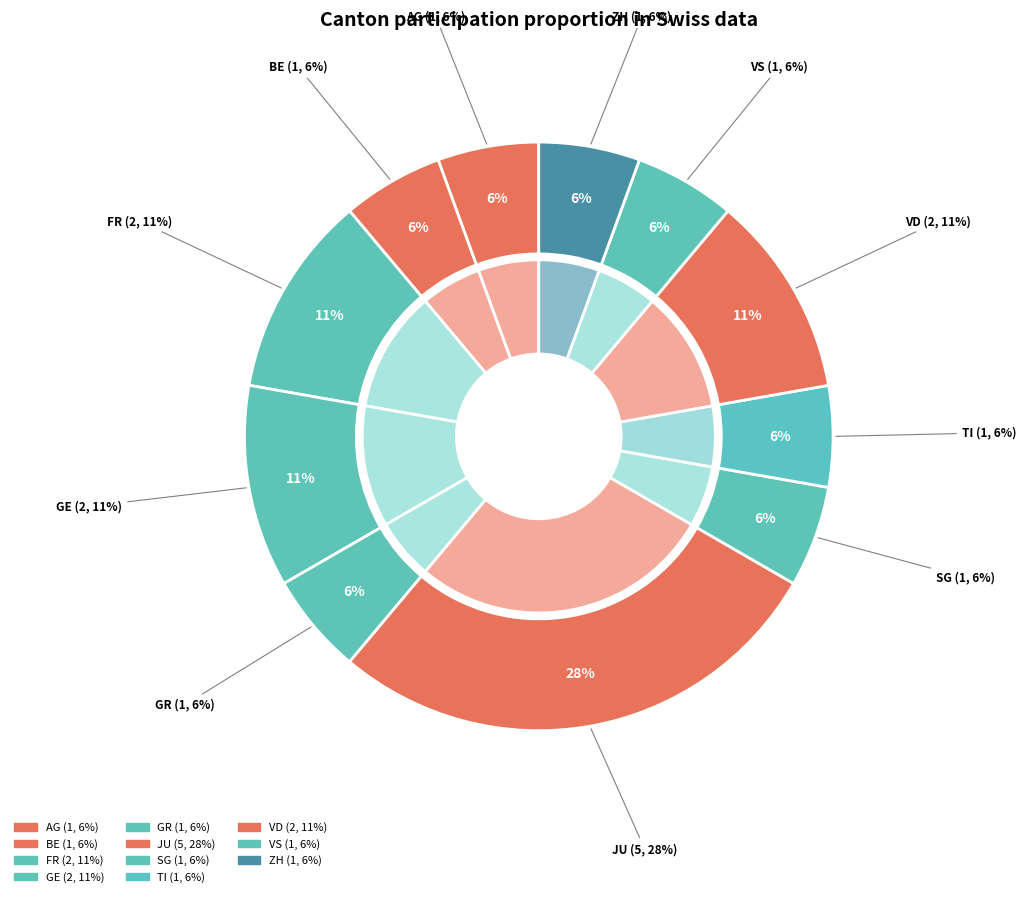

What is the change in value from GE to ZH?

-1